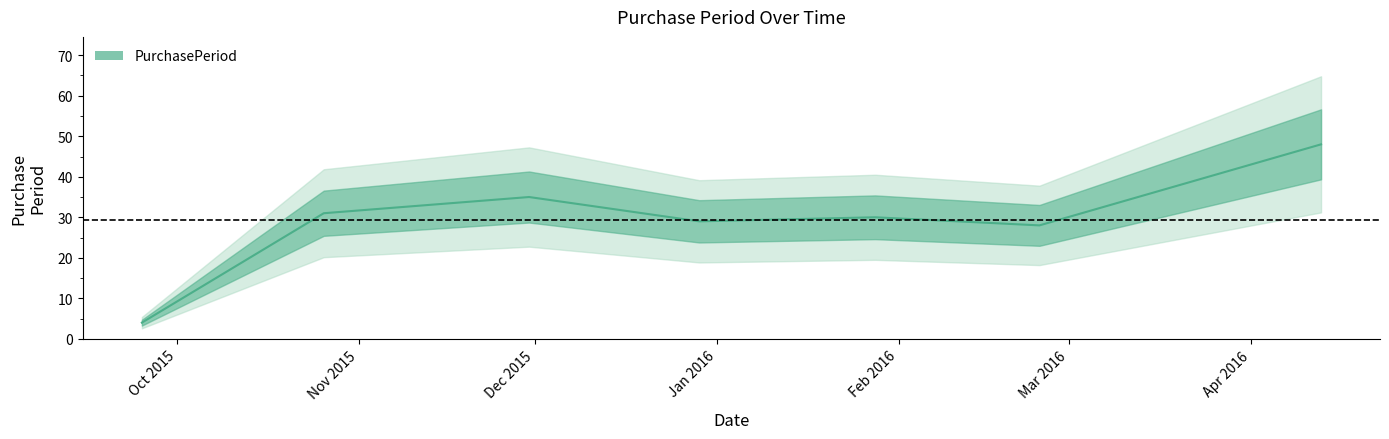

The chart shows a value of 28 at 2016-02-25. True or false?

True